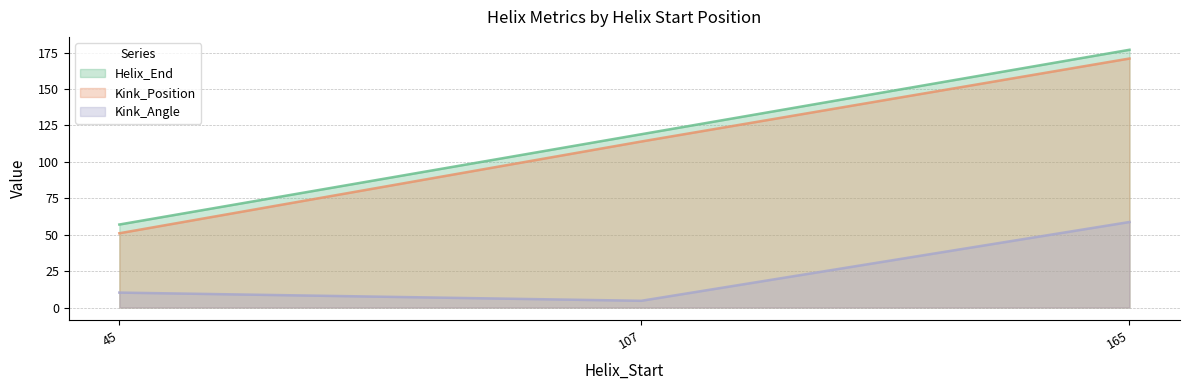

List the labels in order of Kink_Position value, largest first.

165, 107, 45